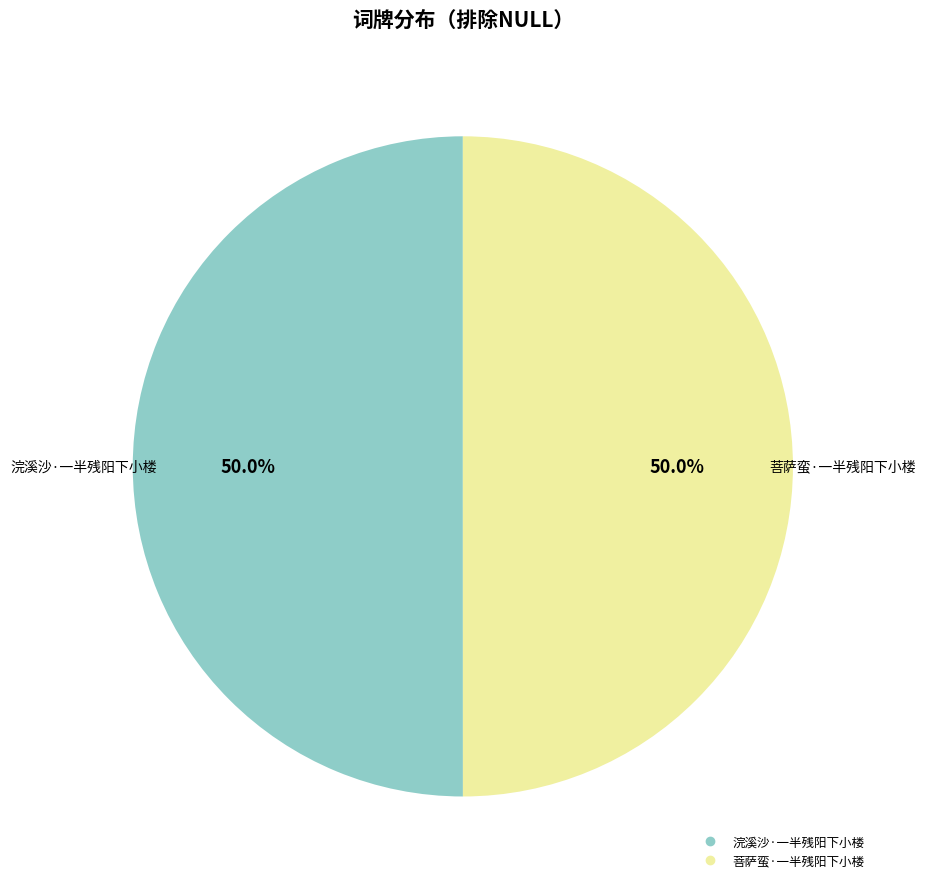

What is the ratio of the value at 菩萨蛮·一半残阳下小楼 to the value at 浣溪沙·一半残阳下小楼?

1.0